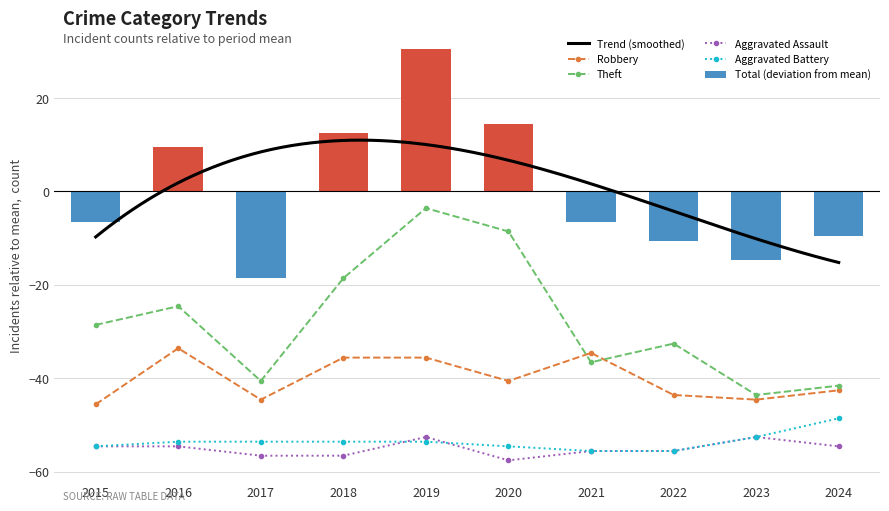

Read the Aggravated Assault value at 2024.

-54.6